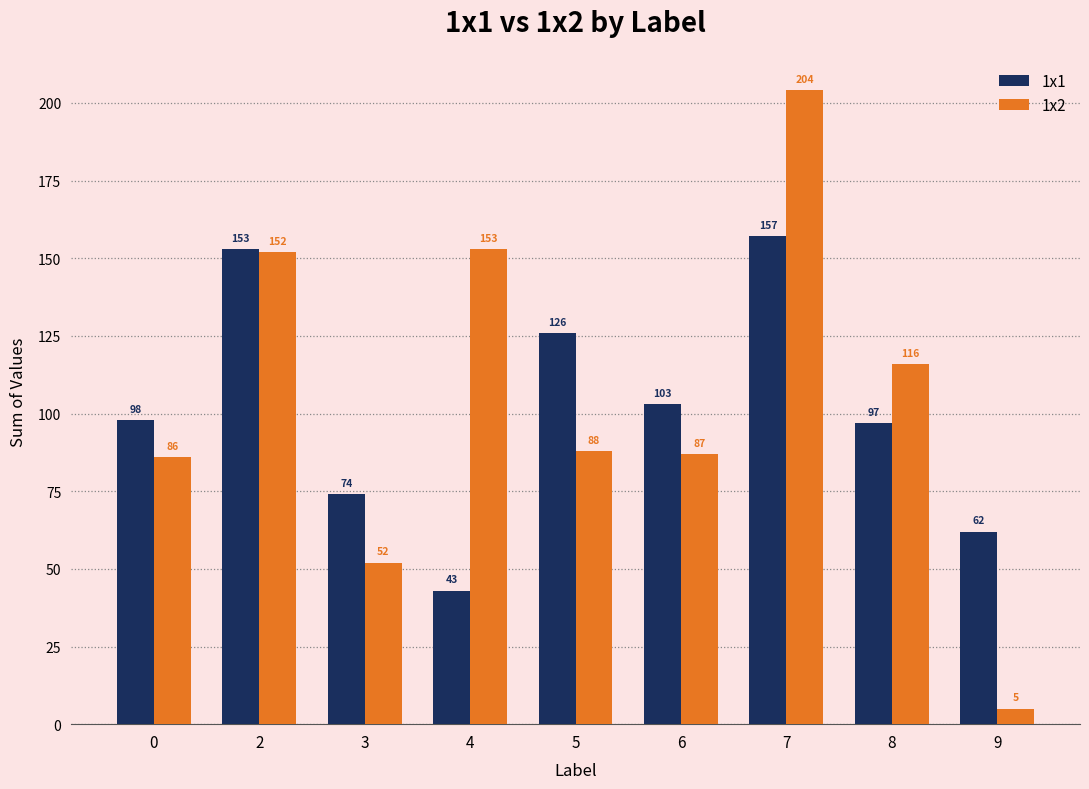

How many data points does each series have?

9